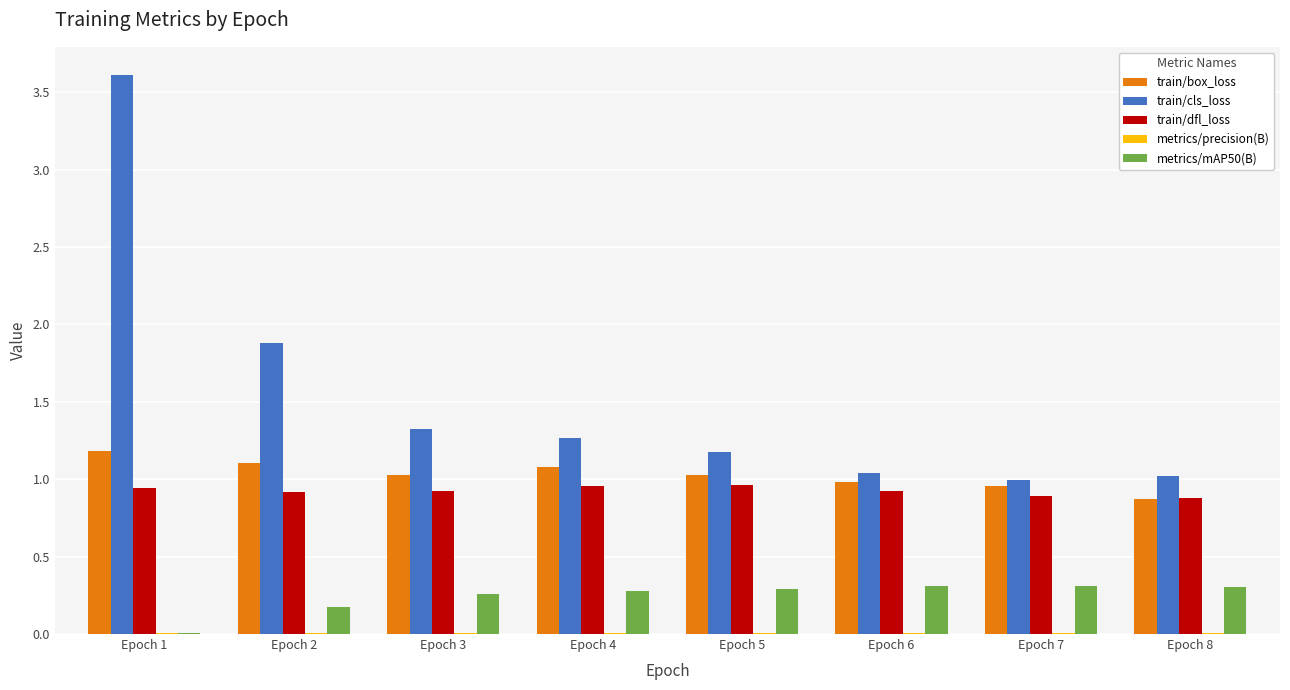

Between Epoch 2 and Epoch 3, which series saw the biggest shift?

train/cls_loss